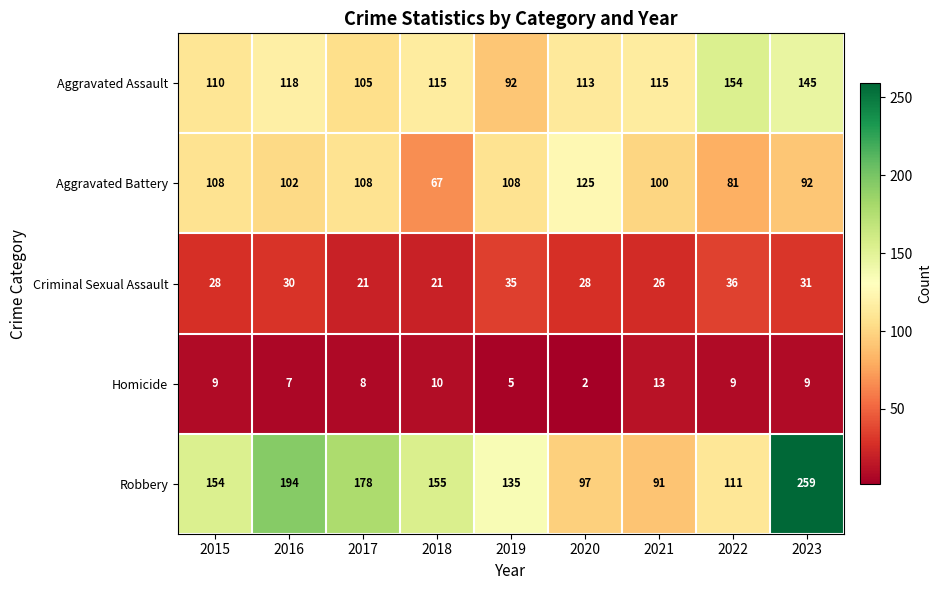

Count the number of data series in this chart.

5